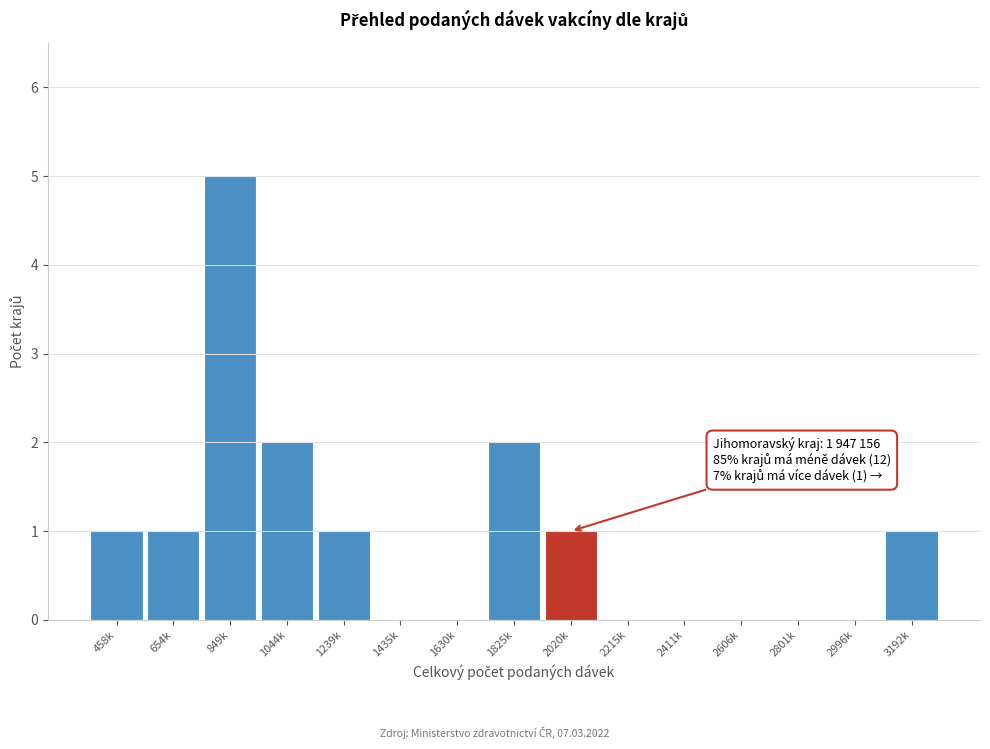

Reading left to right, what are all the values shown in this chart?

458k=1	654k=1	849k=5	1044k=2	1239k=1	1435k=0	1630k=0	1825k=2	2020k=1	2215k=0	2411k=0	2606k=0	2801k=0	2996k=0	3192k=1